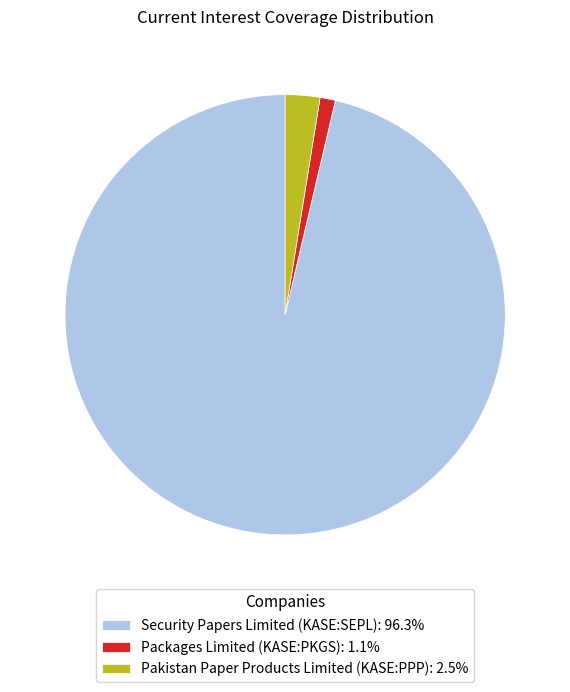

Which slice is the largest?

Security Papers Limited (KASE:SEPL)